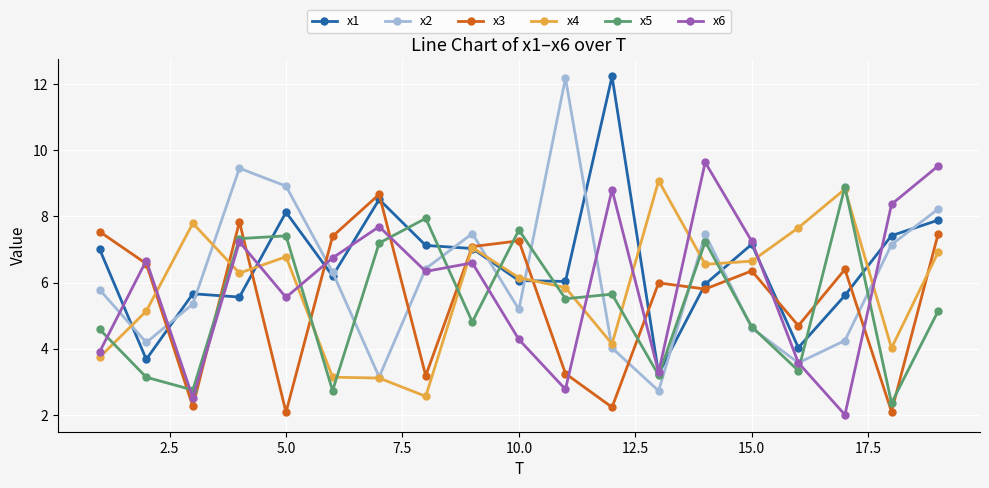

What is the average value of the x2 series?

6.1